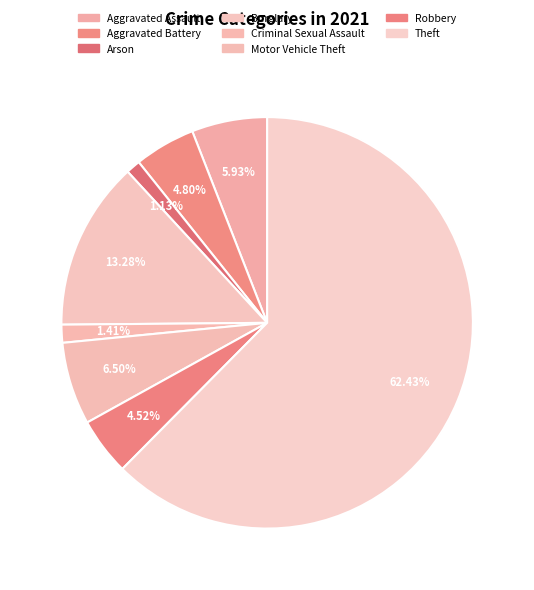

How many slices are in this pie chart?

8